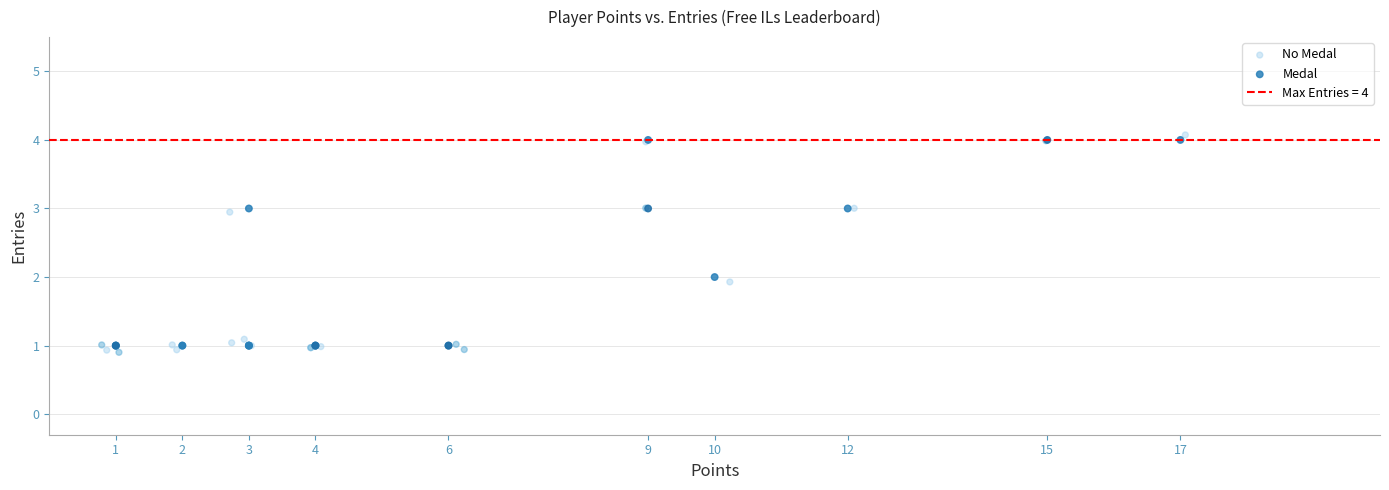

Which series has the largest Y range (max minus min)?

No Medal